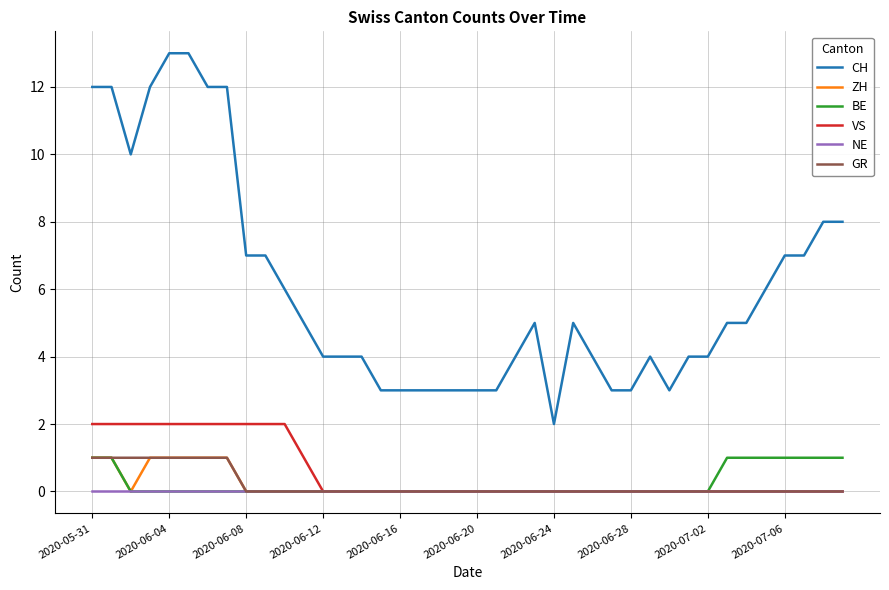

How many categories are shown in the chart?

40